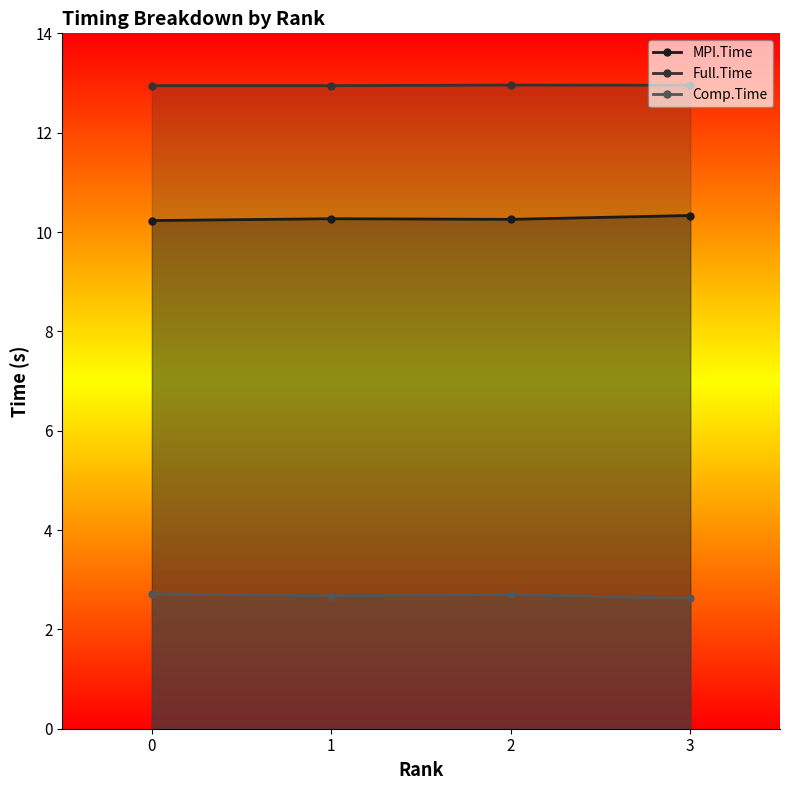

True or false: Full.Time and Comp.Time cross at least once.

False